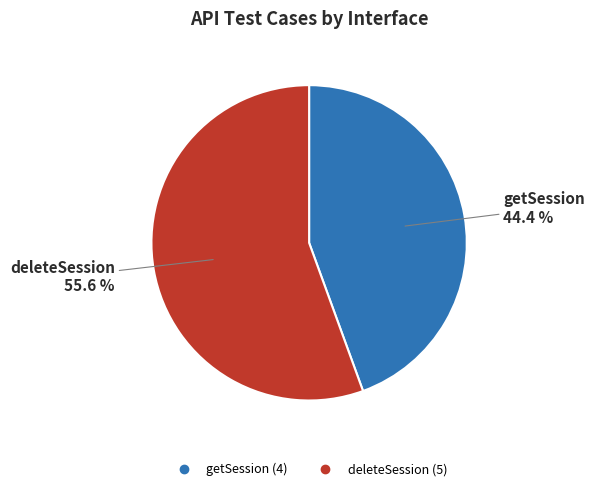

Which slice is the smallest?

getSession